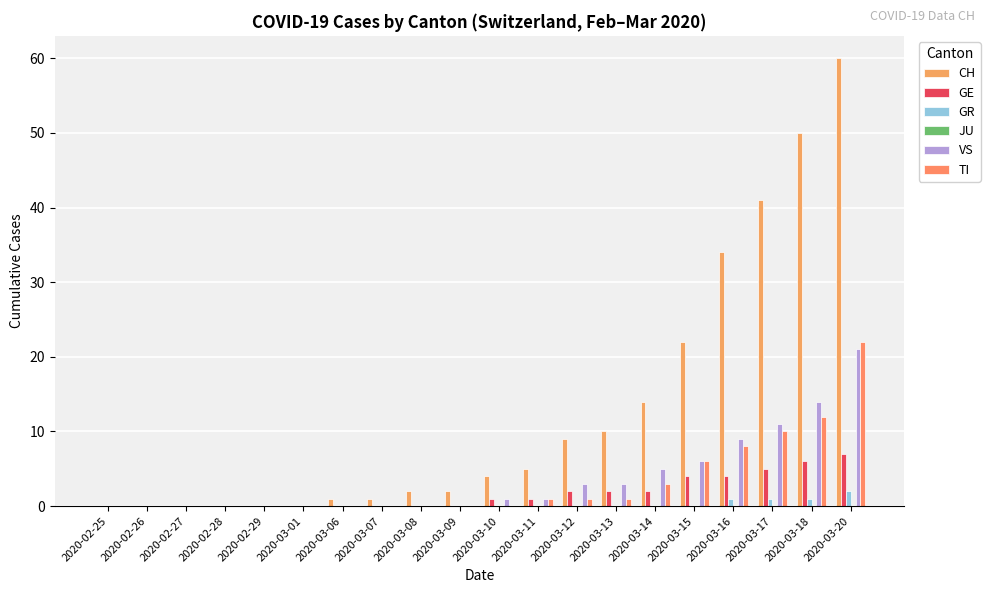

What is the label of the 16th bar from the left?

2020-03-15